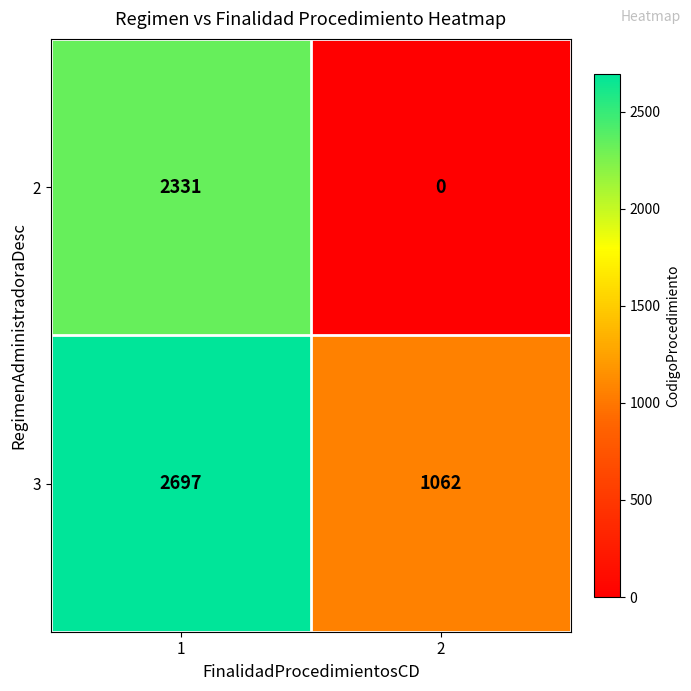

What is the highest value of the 2 series?

2331